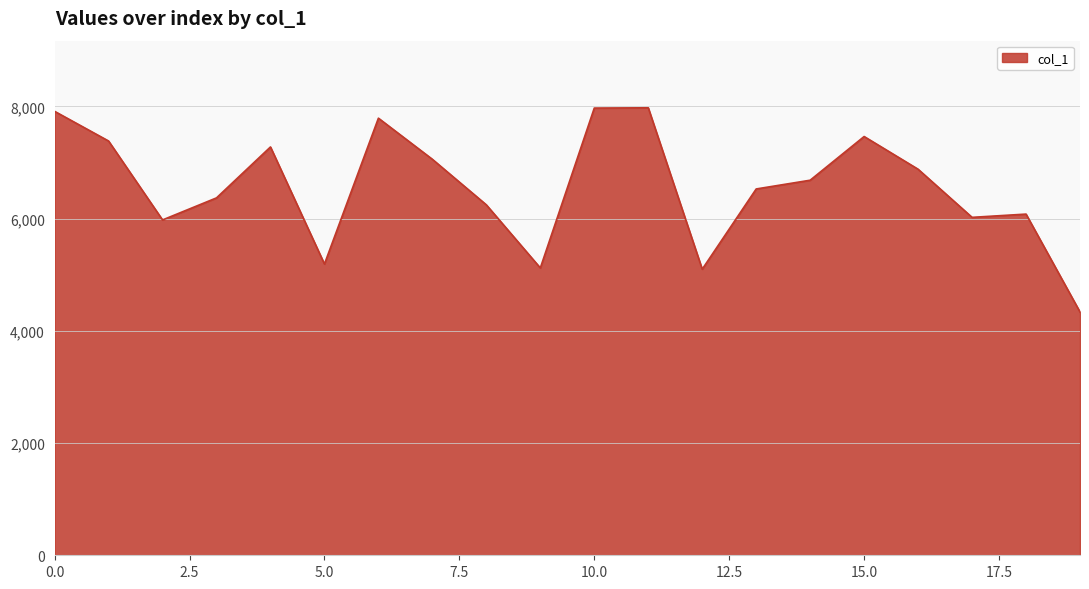

What is the maximum value shown in the chart?

7977